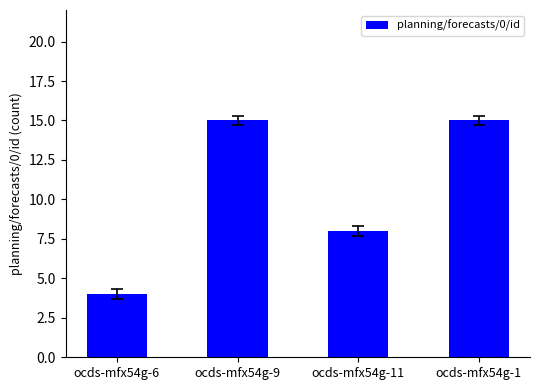

What is the sum of the values at ocds-mfx54g-6 and ocds-mfx54g-9?

19